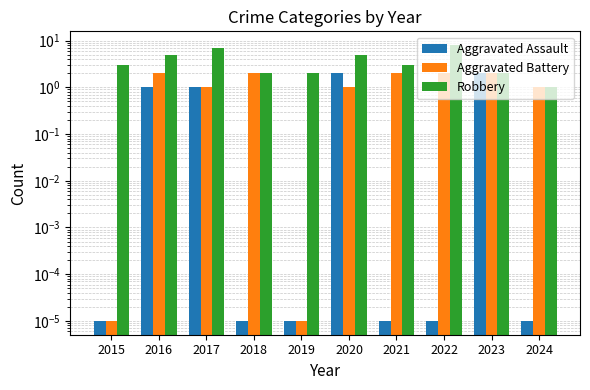

Which has a higher value, 2016 or 2023?

2023